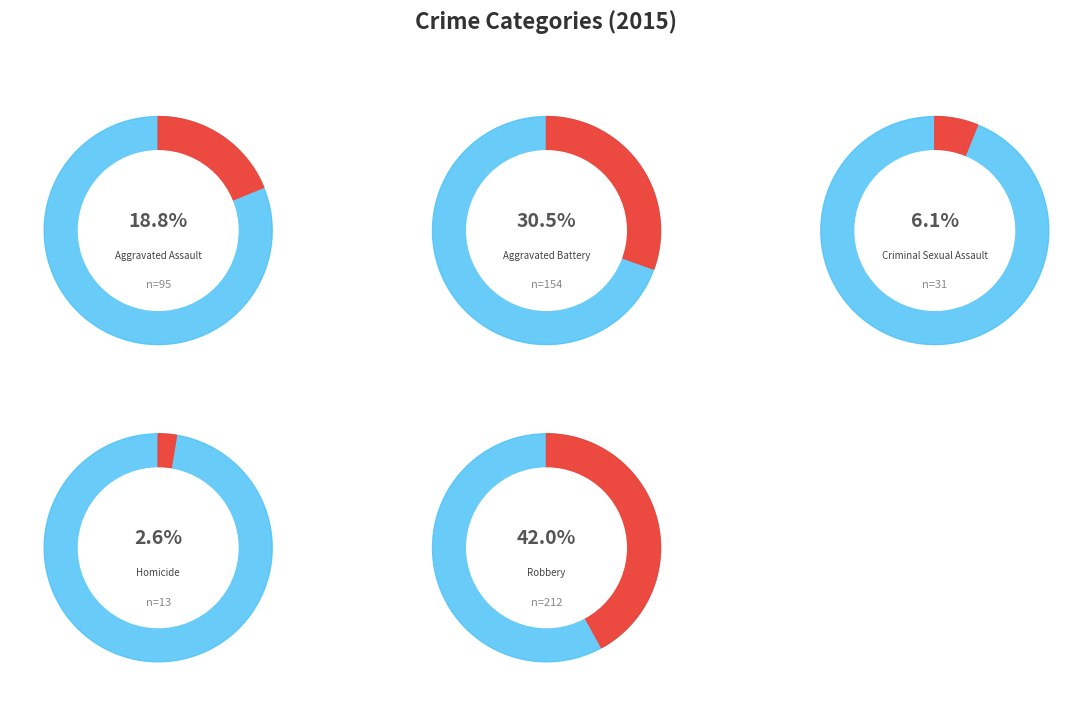

Does Criminal Sexual Assault represent more than half of the total?

No